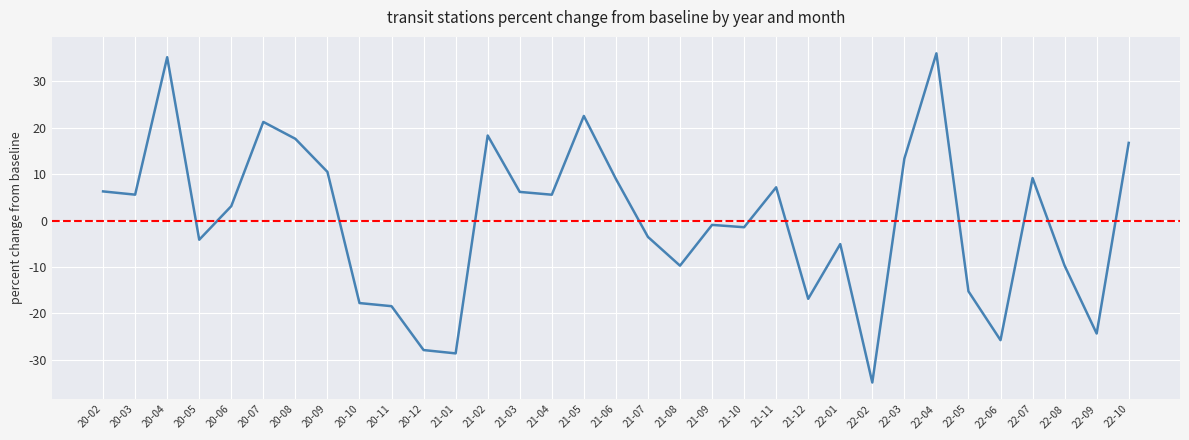

What is the difference between the maximum and minimum values?

70.9